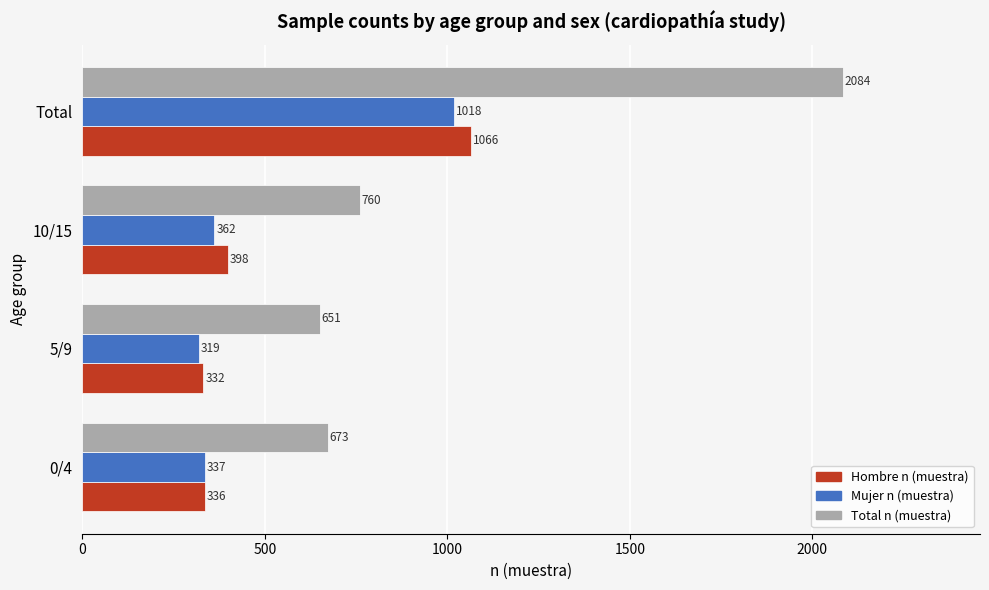

True or false: Hombre n (muestra) has a value of 595 at 0/4.

False